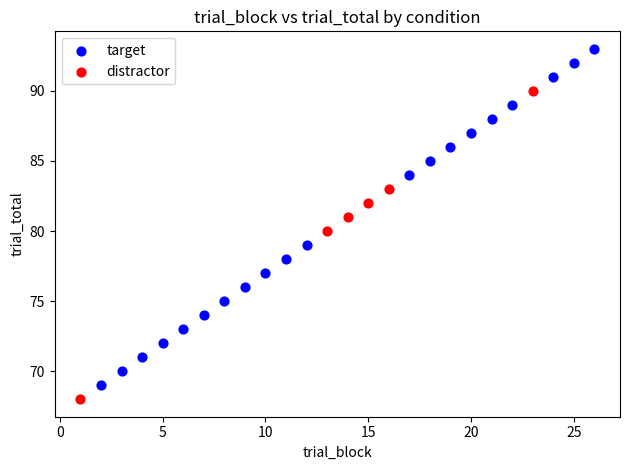

Which series has the largest Y range (max minus min)?

target